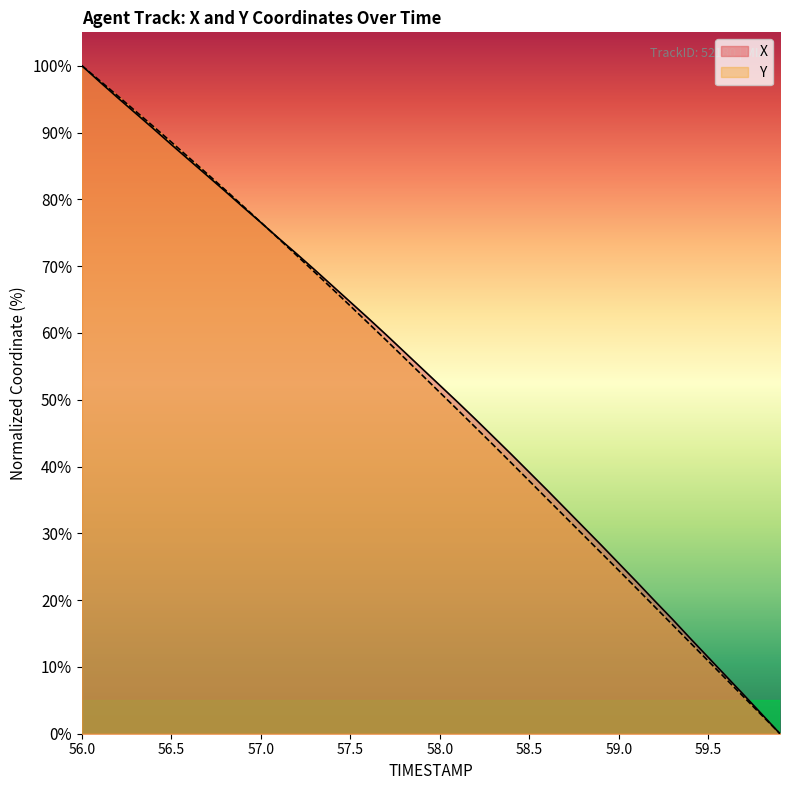

True or false: X has more than 0 points higher than both neighbors.

False